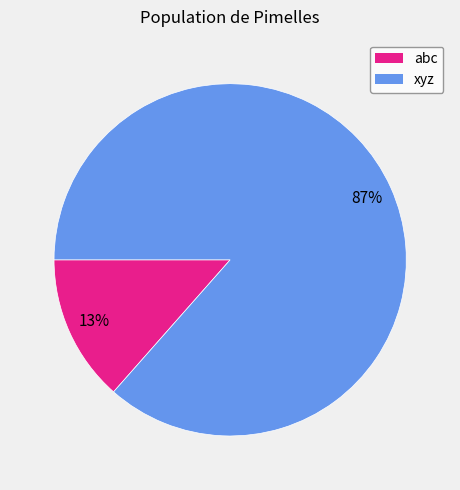

Does any single category account for the majority?

Yes